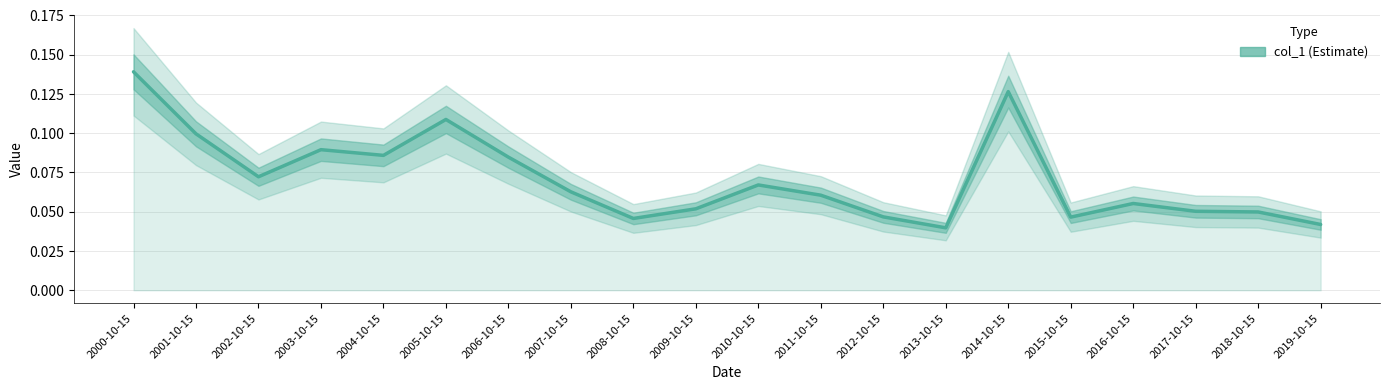

Which category has the highest value across all series?

2000-10-15